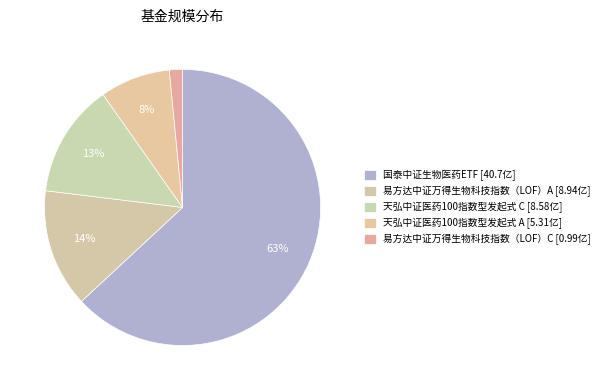

Is there any slice that represents more than half of the pie?

Yes